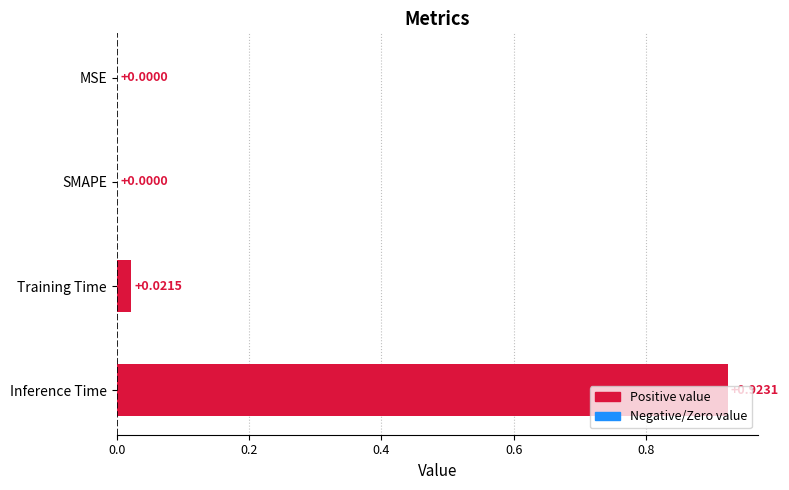

How many values are above zero?

2